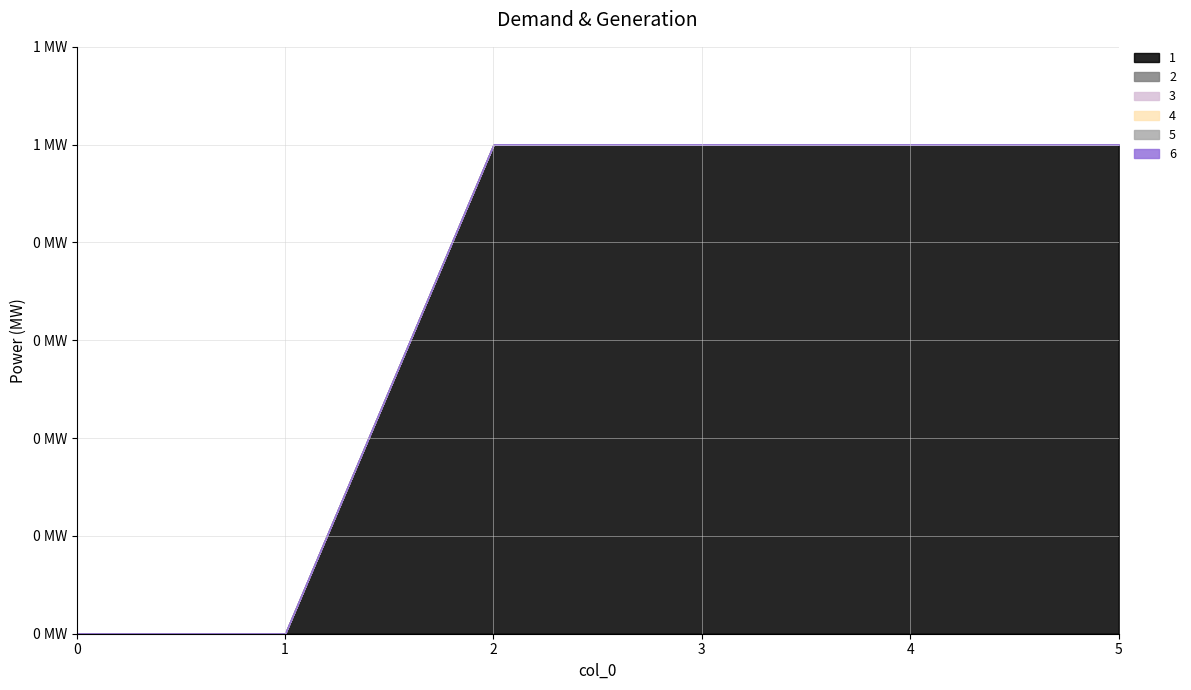

What is the difference between the highest and lowest values at 4?

1